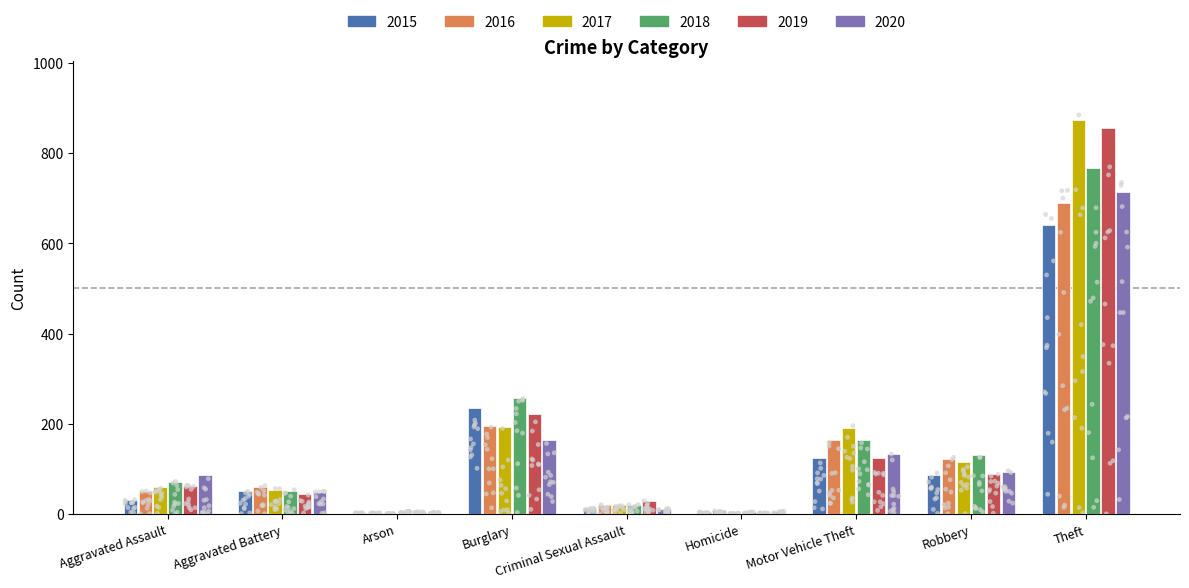

What are all the series names shown in the legend?

2015, 2016, 2017, 2018, 2019, 2020